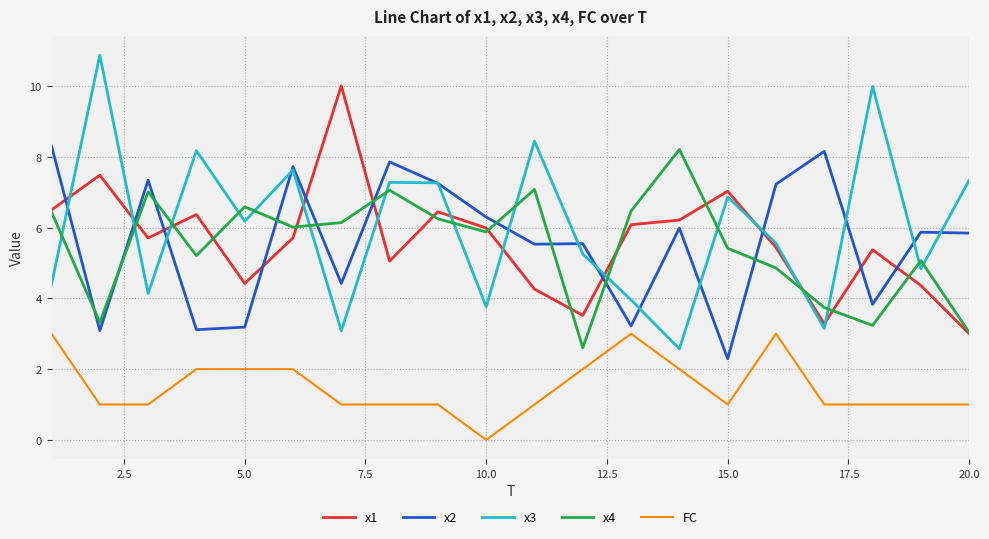

True or false: FC and x3 intersect in this chart.

False